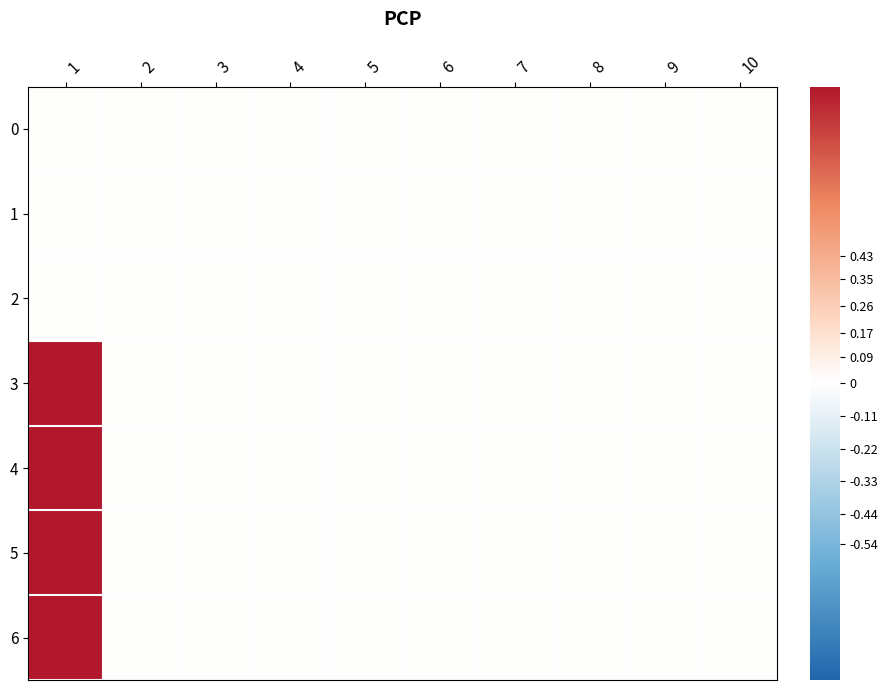

What is the difference between the highest and lowest values at 1?

1